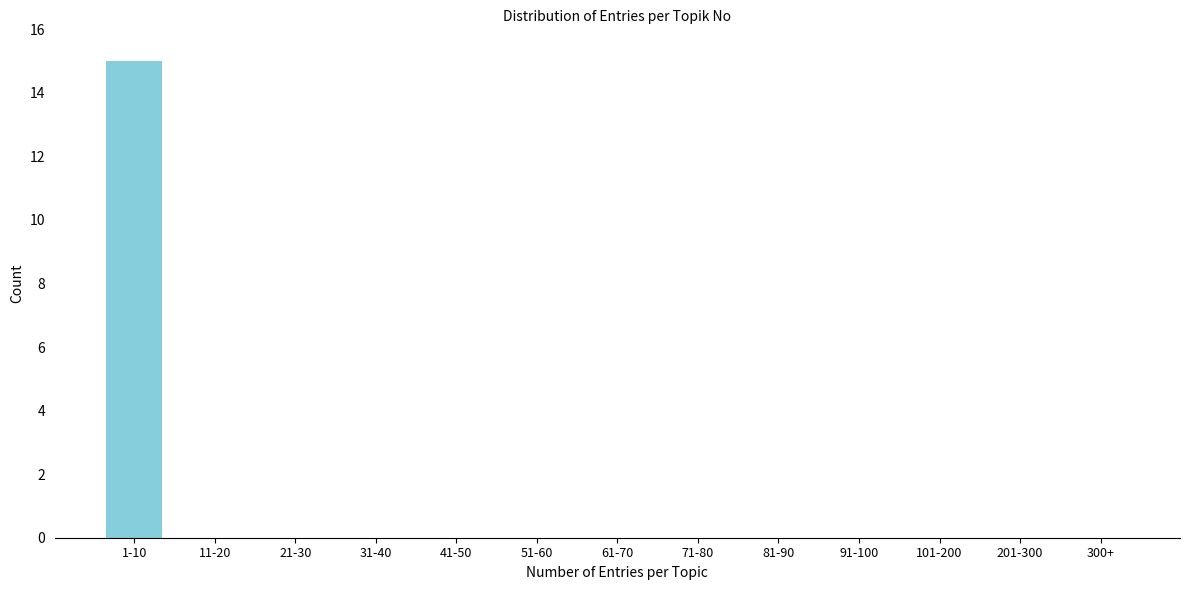

Reading left to right, extract all data points from this chart.

1-10=15	11-20=0	21-30=0	31-40=0	41-50=0	51-60=0	61-70=0	71-80=0	81-90=0	91-100=0	101-200=0	201-300=0	300+=0